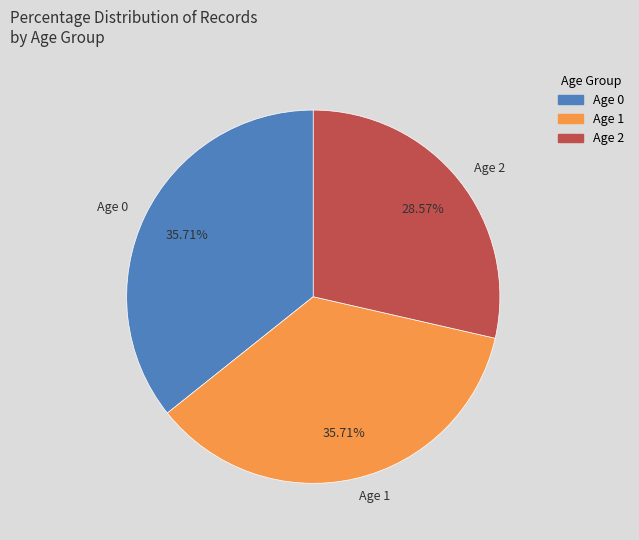

Combined, do Age 2 and Age 0 account for over 50%?

Yes